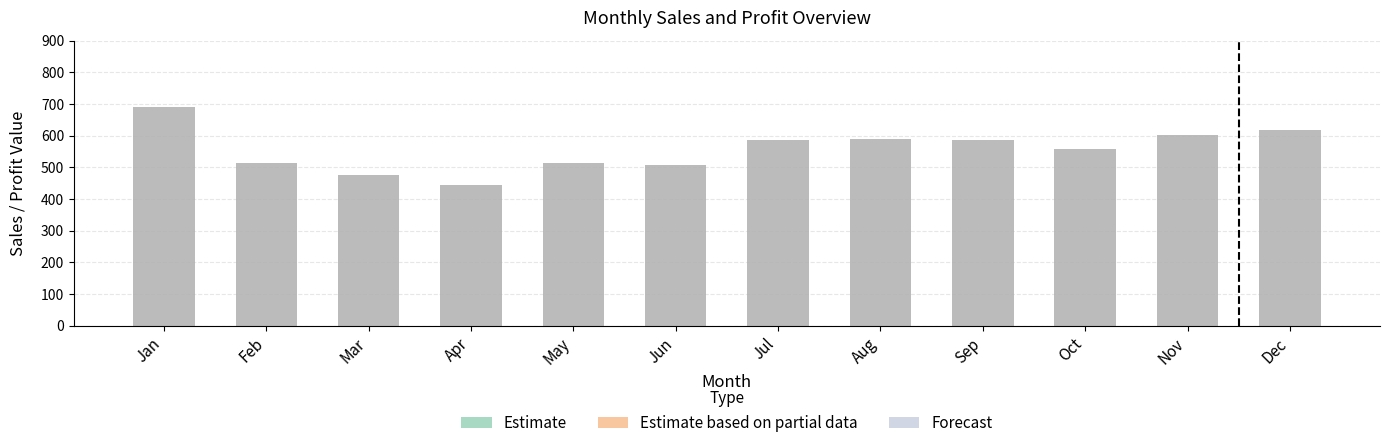

What is the greatest value displayed?

689.1